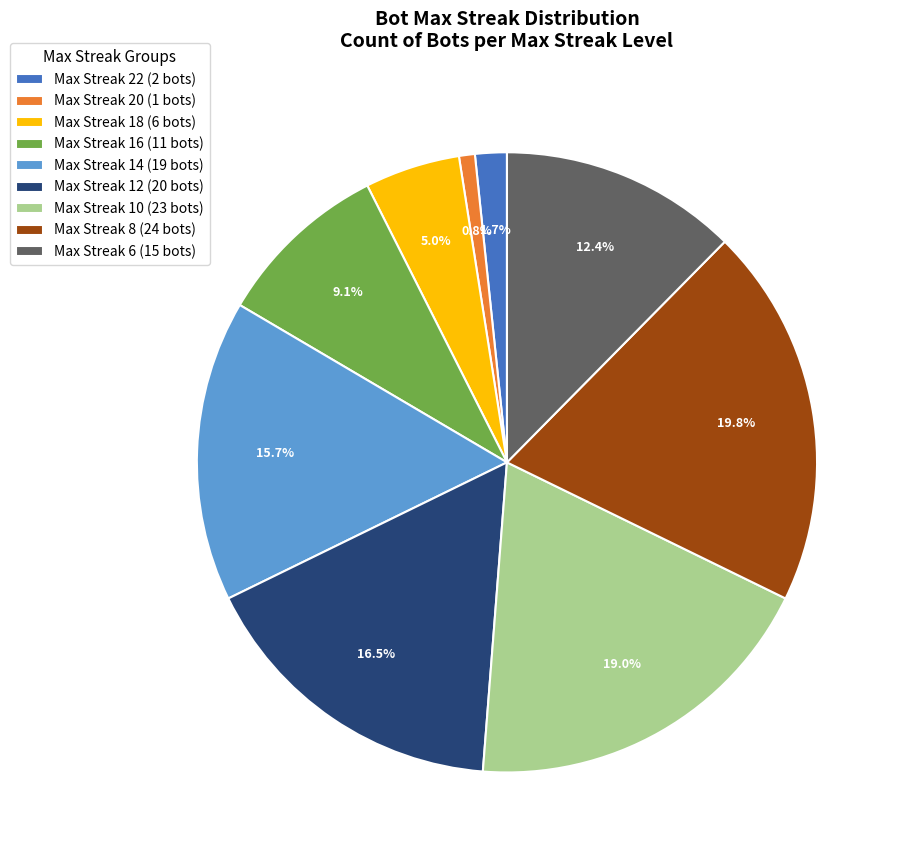

Count the number of slices in the pie.

9